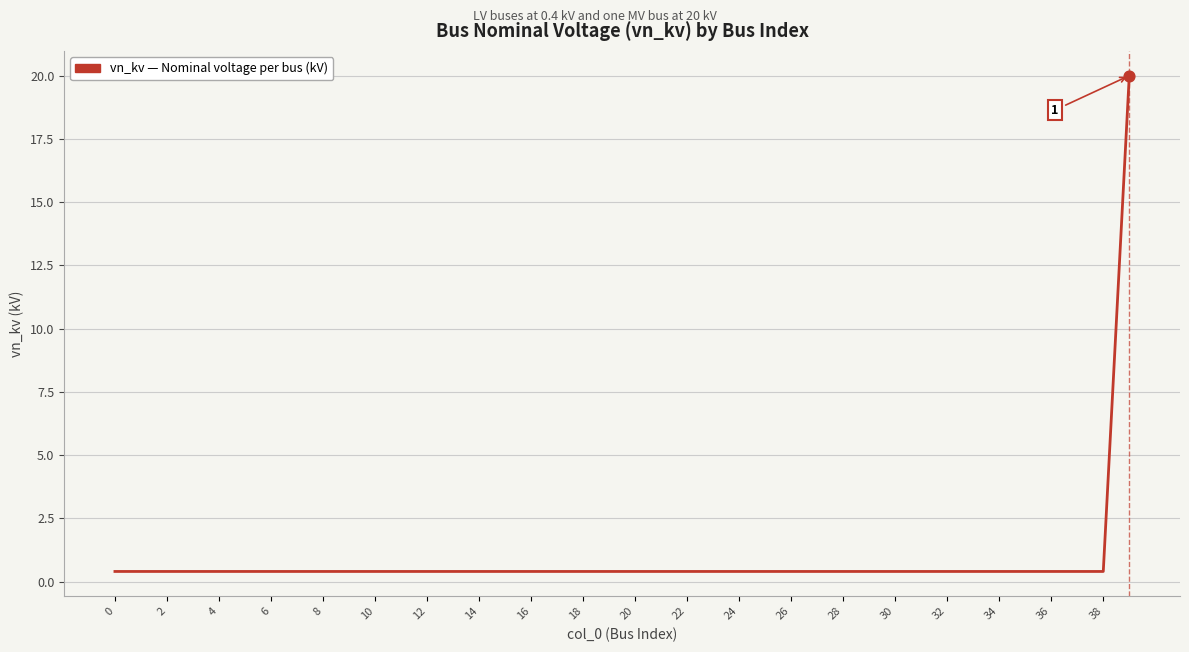

What is the greatest value displayed?

20.0